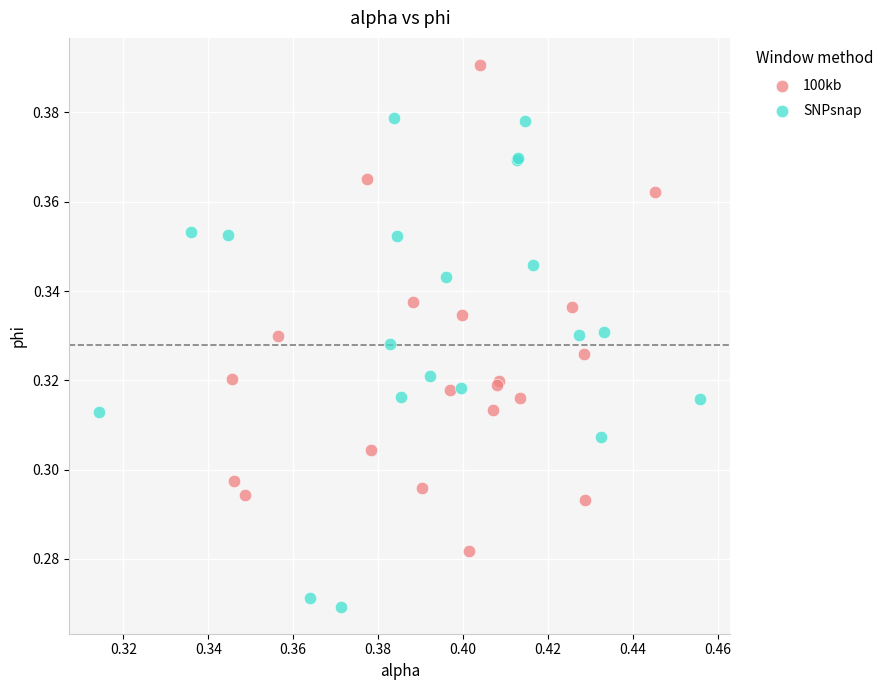

Which series reaches the minimum Y coordinate?

SNPsnap